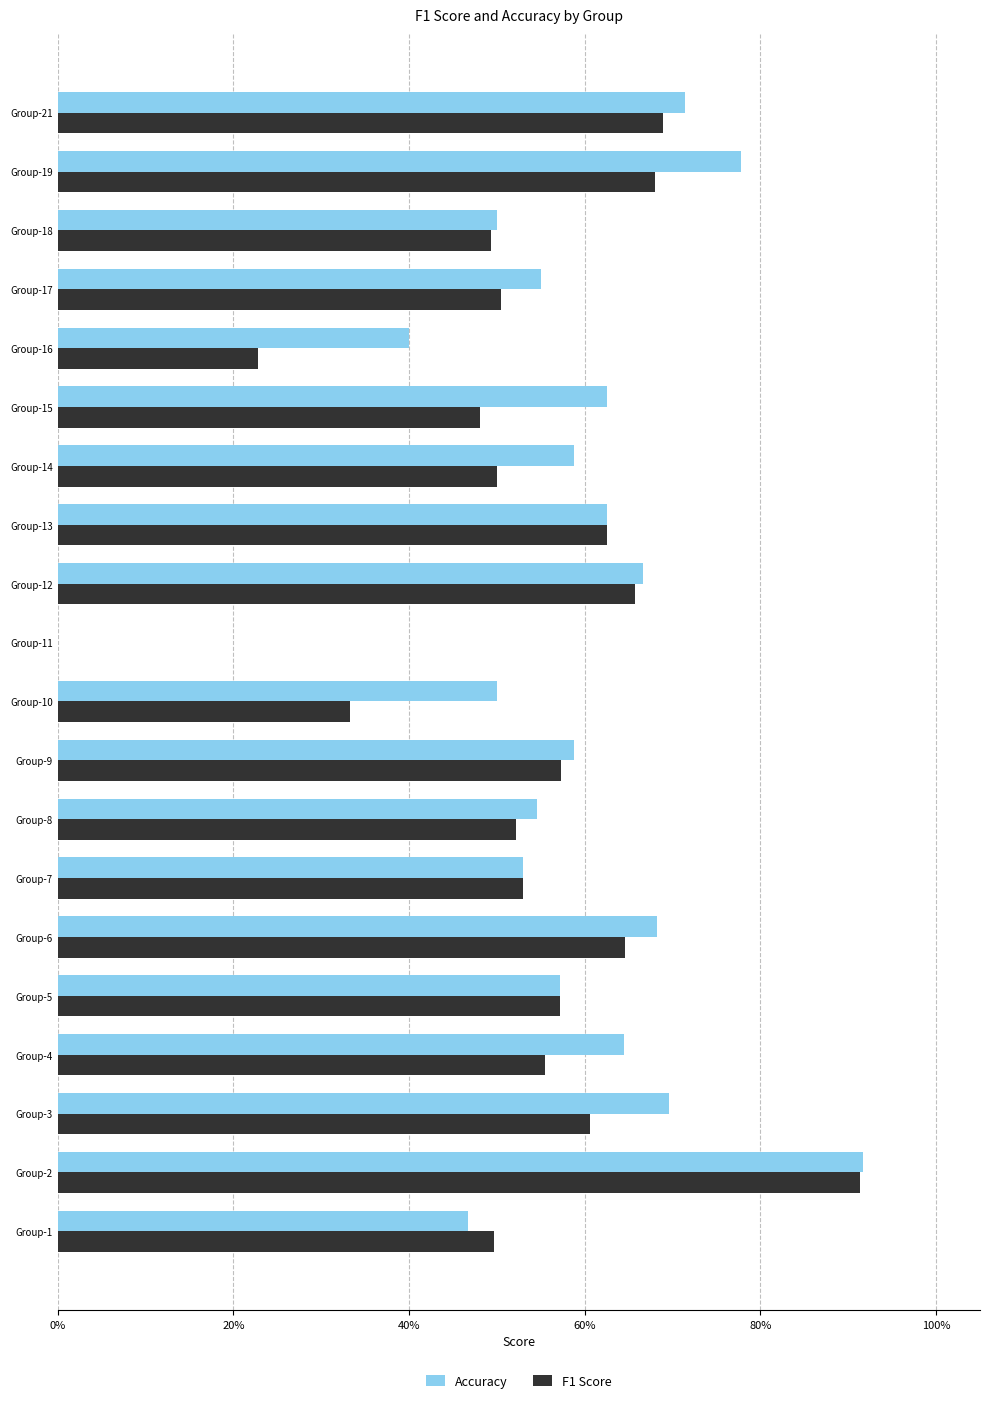

List the series in order of their peak value, highest first.

Accuracy, F1 Score